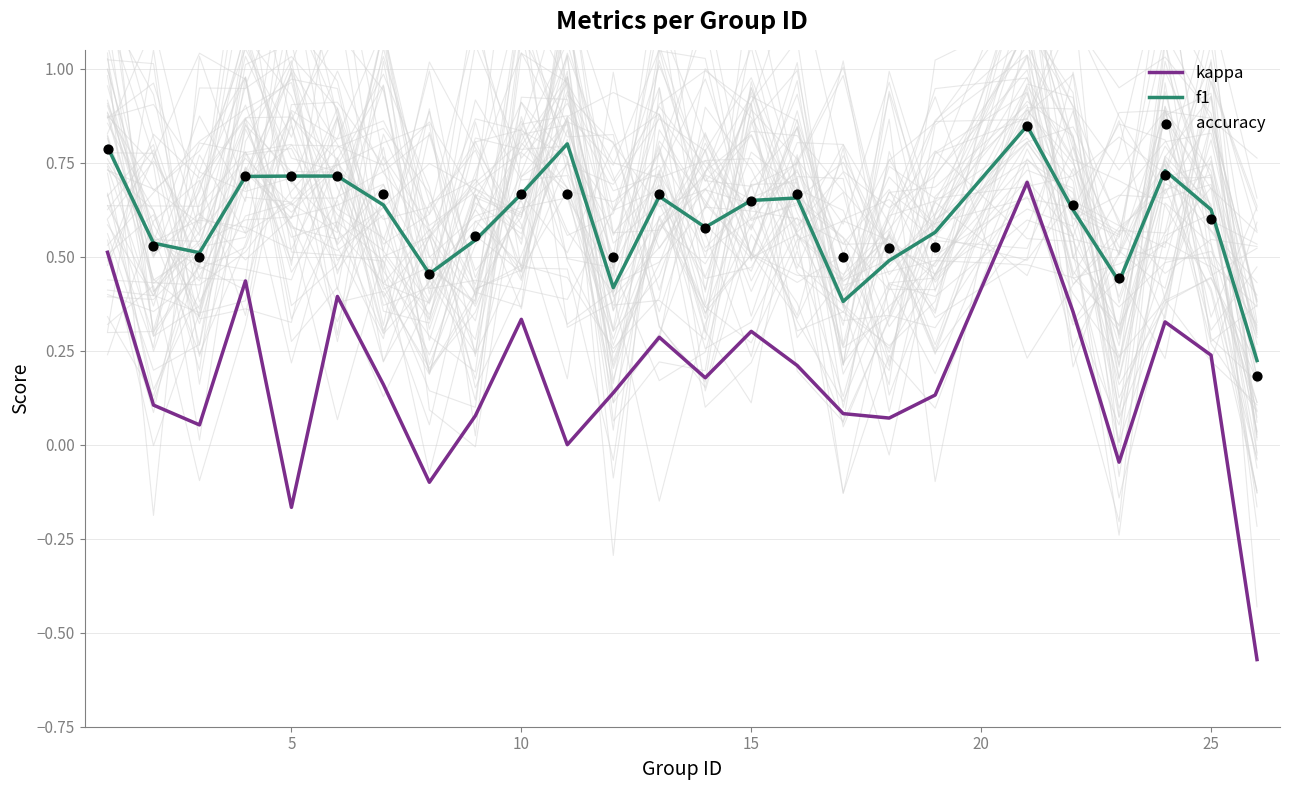

Which series contains the highest Y value?

f1